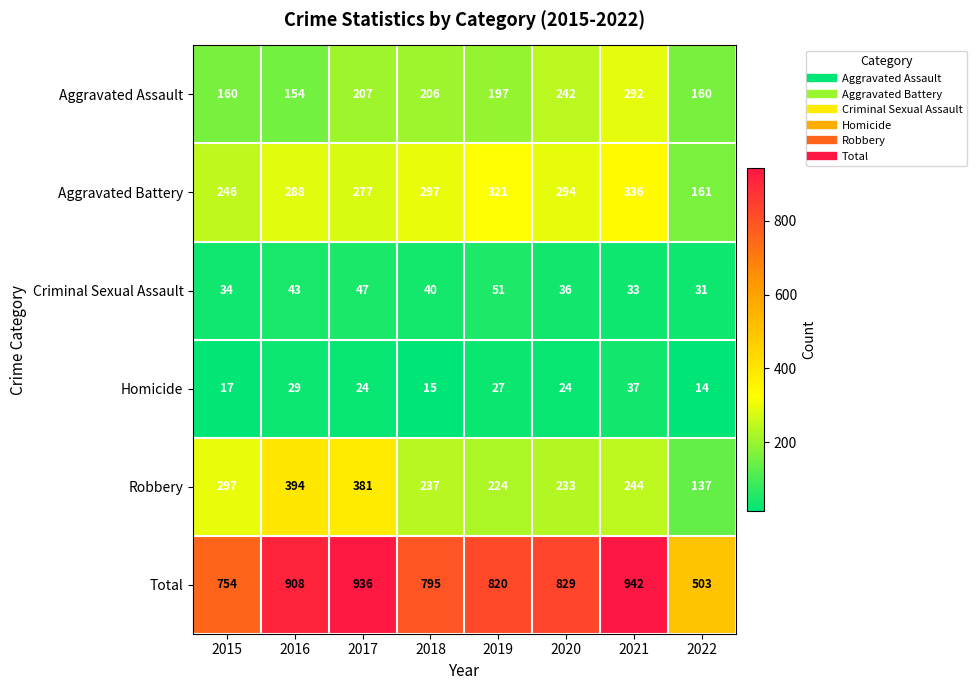

At which label is Robbery closest to 265?

2021